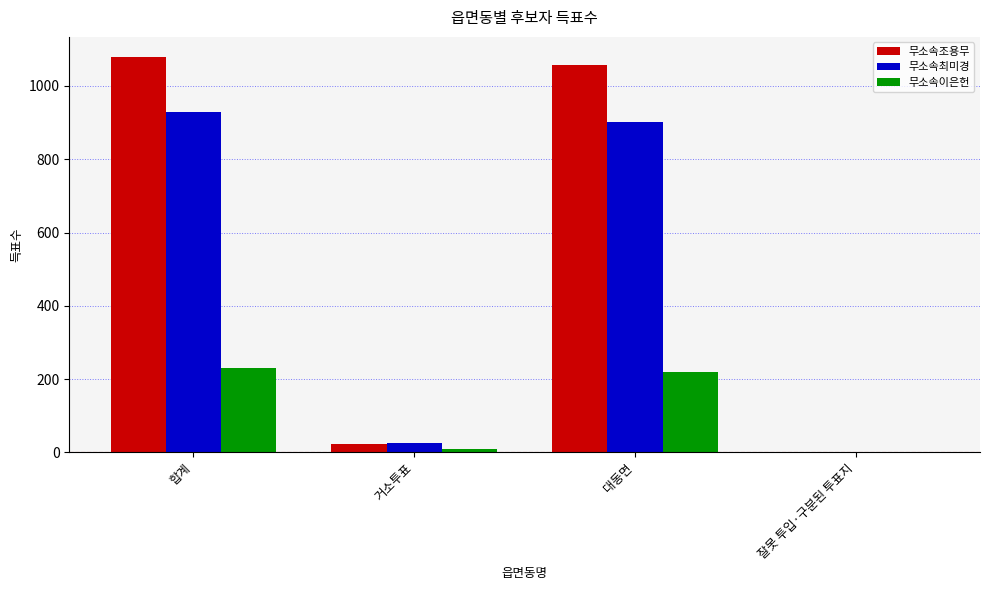

What is the sum of the 무소속최미경 values at 잘못 투입·구분된 투표지 and 대동면?

904